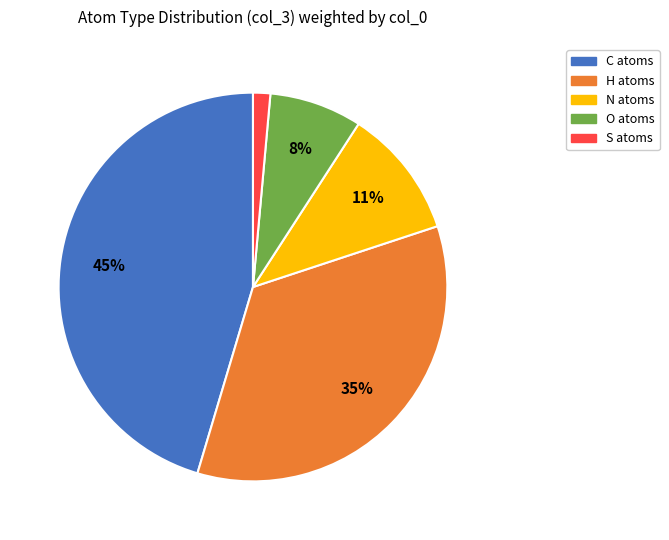

What percentage is the O slice, to the nearest percent?

8%